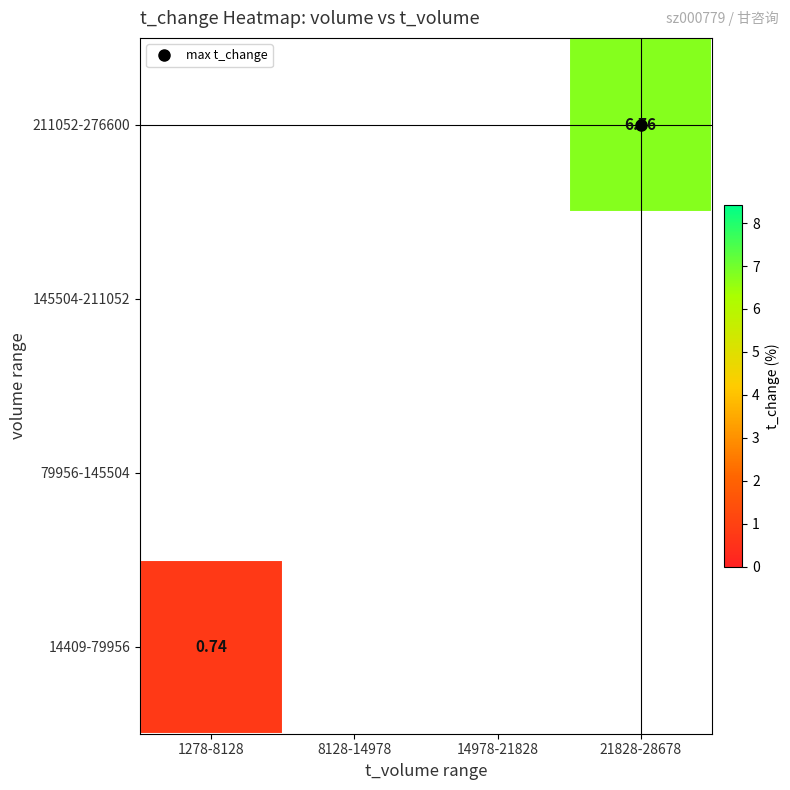

What is the minimum value shown in the chart?

0.7